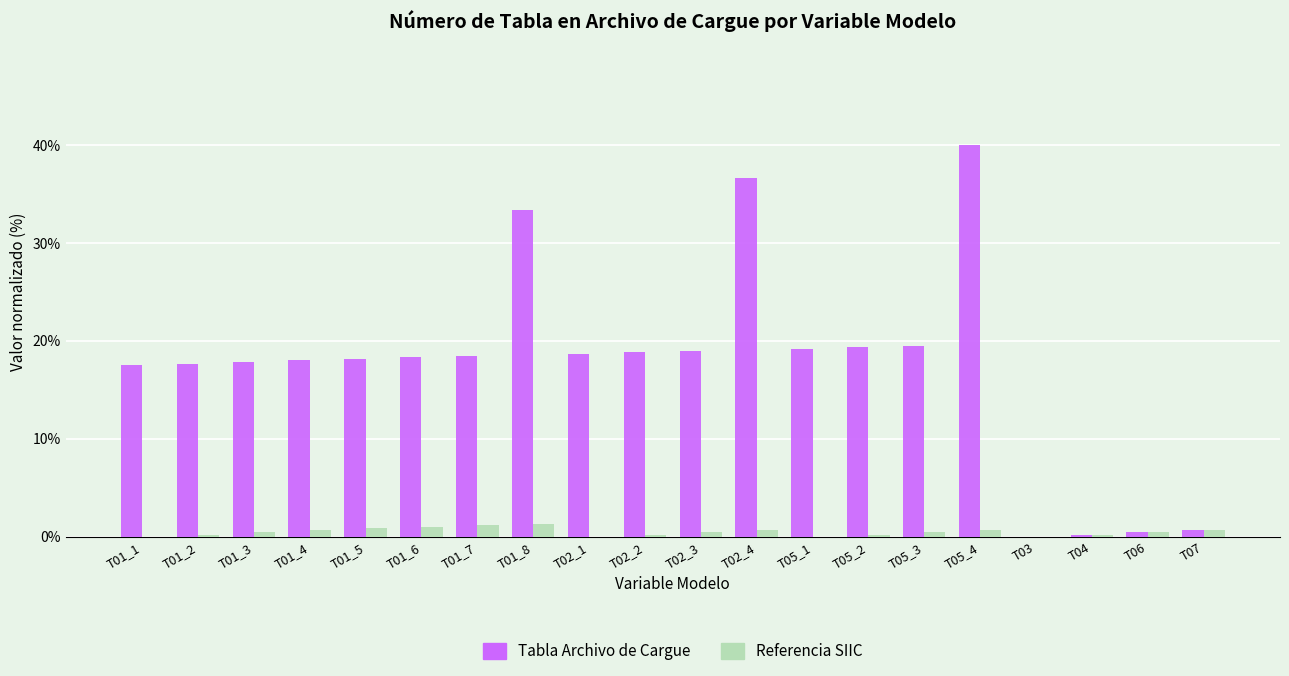

The Tabla Archivo de Cargue series shows 26.5 at T01_5. True or false?

False